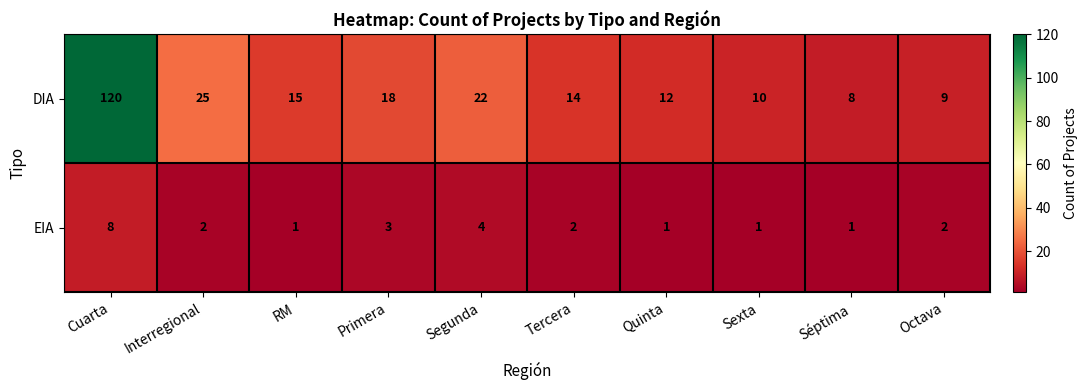

How many values in the DIA series are below 15?

5